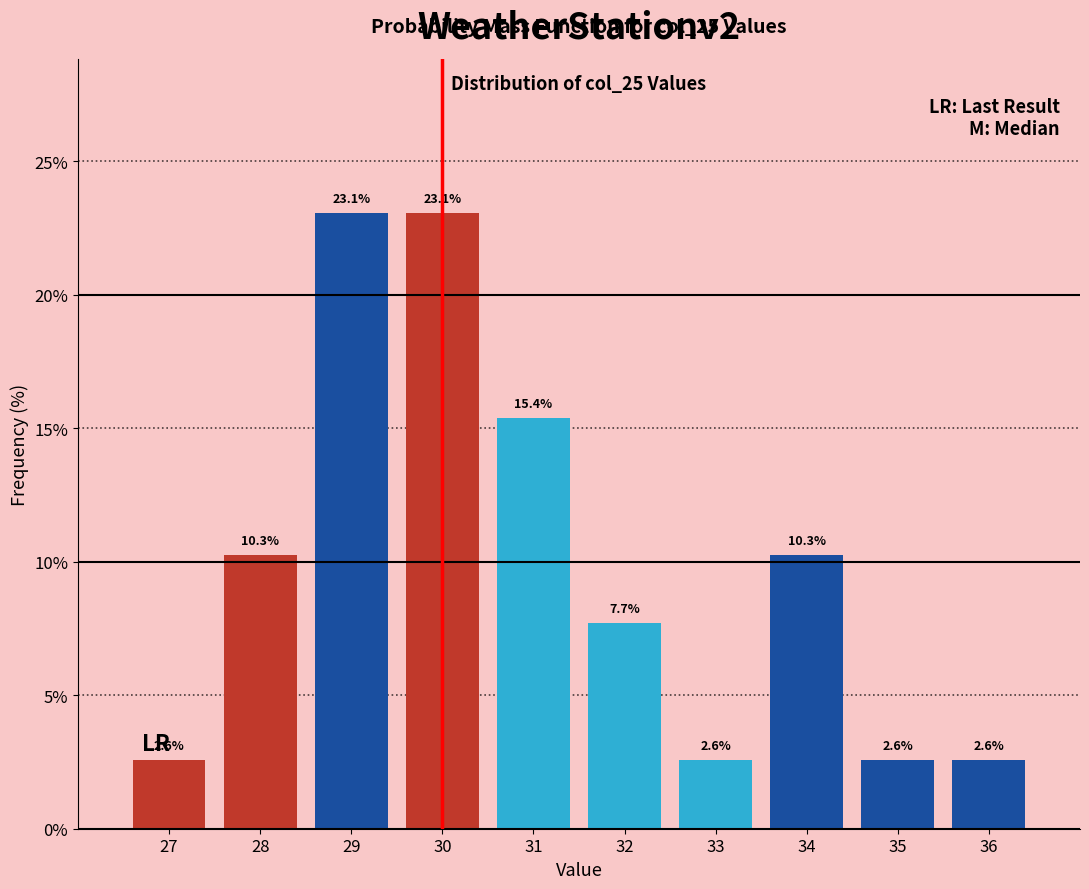

Reading left to right, transcribe this chart: for each bar, give the range it covers on the x-axis and its height.

26.5 to 27.5: 2.6
27.5 to 28.5: 10.3
28.5 to 29.5: 23.1
29.5 to 30.5: 23.1
30.5 to 31.5: 15.4
31.5 to 32.5: 7.7
32.5 to 33.5: 2.6
33.5 to 34.5: 10.3
34.5 to 35.5: 2.6
35.5 to 36.5: 2.6